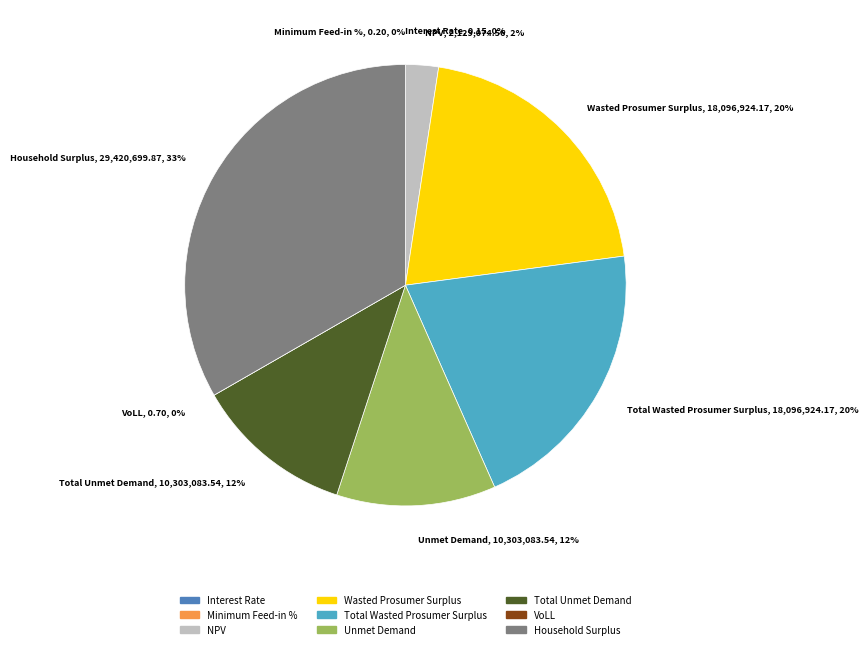

What percentage is the Wasted Prosumer Surplus slice, to the nearest percent?

20%